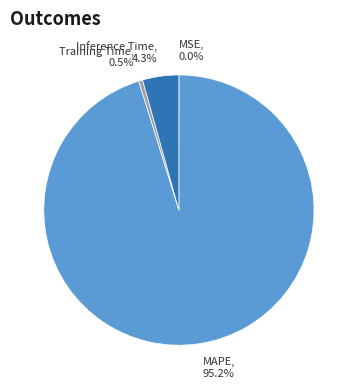

To the nearest percent, what is the average slice percentage?

25%